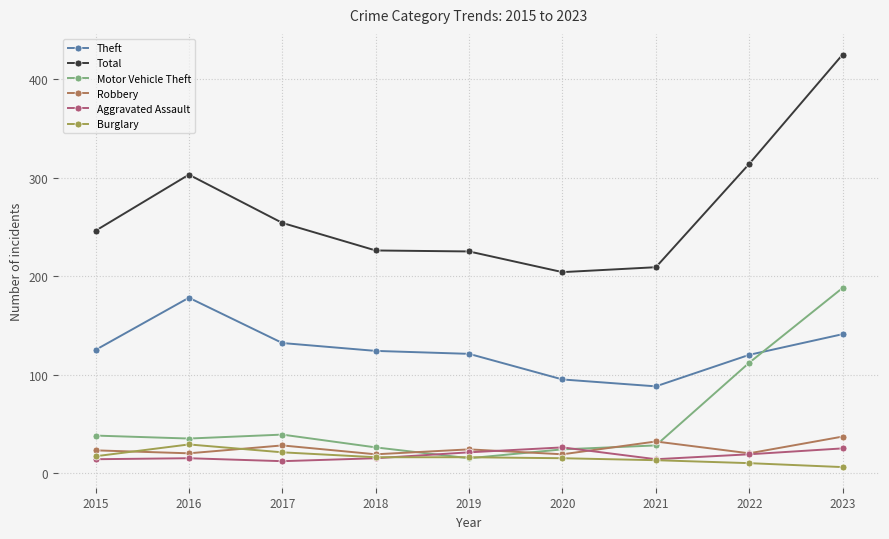

Which series changed the most between 2019 and 2020?

Theft